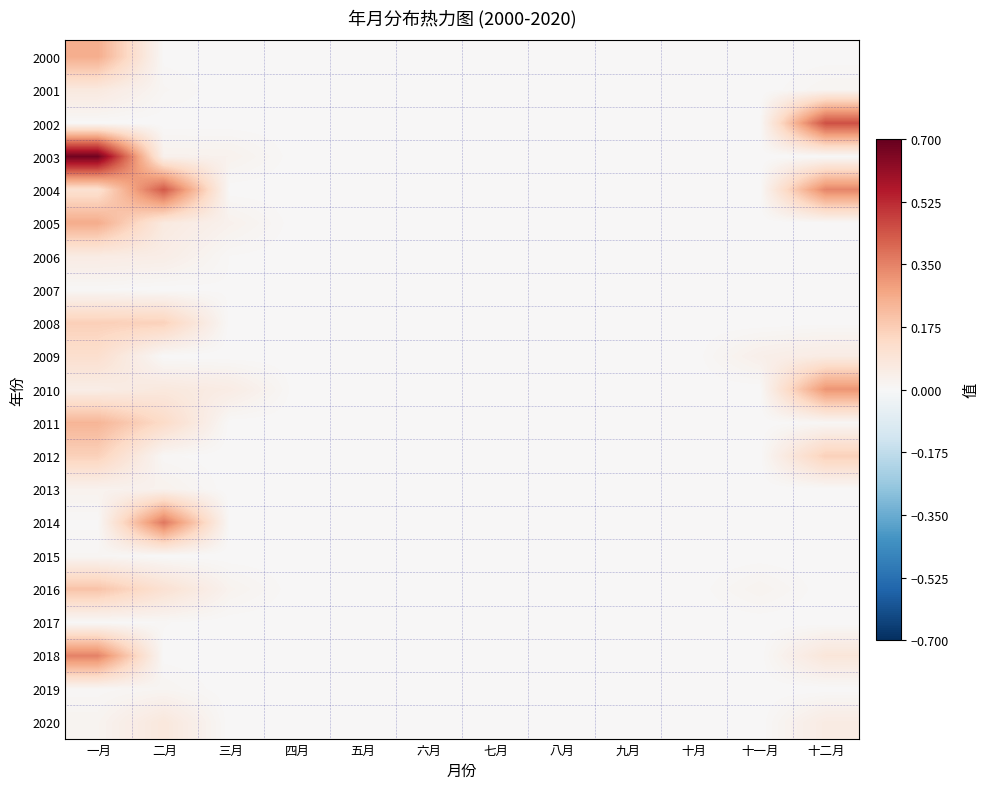

Reading left to right, what are all the values shown in this chart?

2000: 一月=0.3	二月=0.0	三月=0.0	四月=0.0	五月=0.0	六月=0.0	七月=0.0	八月=0.0	九月=0.0	十月=0.0	十一月=0.0	十二月=0.0
2001: 一月=0.1	二月=0.0	三月=0.0	四月=0.0	五月=0.0	六月=0.0	七月=0.0	八月=0.0	九月=0.0	十月=0.0	十一月=0.0	十二月=0.0
2002: 一月=0.0	二月=0.0	三月=0.0	四月=0.0	五月=0.0	六月=0.0	七月=0.0	八月=0.0	九月=0.0	十月=0.0	十一月=0.0	十二月=0.4
2003: 一月=0.7	二月=0.0	三月=0.0	四月=0.0	五月=0.0	六月=0.0	七月=0.0	八月=0.0	九月=0.0	十月=0.0	十一月=0.0	十二月=0.0
2004: 一月=0.1	二月=0.4	三月=0.0	四月=0.0	五月=0.0	六月=0.0	七月=0.0	八月=0.0	九月=0.0	十月=0.0	十一月=0.0	十二月=0.3
2005: 一月=0.3	二月=0.1	三月=0.0	四月=0.0	五月=0.0	六月=0.0	七月=0.0	八月=0.0	九月=0.0	十月=0.0	十一月=0.0	十二月=0.0
2006: 一月=0.1	二月=0.0	三月=0.0	四月=0.0	五月=0.0	六月=0.0	七月=0.0	八月=0.0	九月=0.0	十月=0.0	十一月=0.0	十二月=0.0
2007: 一月=0.0	二月=0.0	三月=0.0	四月=0.0	五月=0.0	六月=0.0	七月=0.0	八月=0.0	九月=0.0	十月=0.0	十一月=0.0	十二月=0.0
2008: 一月=0.2	二月=0.2	三月=0.0	四月=0.0	五月=0.0	六月=0.0	七月=0.0	八月=0.0	九月=0.0	十月=0.0	十一月=0.0	十二月=0.0
2009: 一月=0.1	二月=0.0	三月=0.0	四月=0.0	五月=0.0	六月=0.0	七月=0.0	八月=0.0	九月=0.0	十月=0.0	十一月=0.0	十二月=0.1
2010: 一月=0.0	二月=0.1	三月=0.1	四月=0.0	五月=0.0	六月=0.0	七月=0.0	八月=0.0	九月=0.0	十月=0.0	十一月=0.0	十二月=0.3
2011: 一月=0.2	二月=0.1	三月=0.0	四月=0.0	五月=0.0	六月=0.0	七月=0.0	八月=0.0	九月=0.0	十月=0.0	十一月=0.0	十二月=0.0
2012: 一月=0.2	二月=0.0	三月=0.0	四月=0.0	五月=0.0	六月=0.0	七月=0.0	八月=0.0	九月=0.0	十月=0.0	十一月=0.0	十二月=0.2
2013: 一月=0.0	二月=0.0	三月=0.0	四月=0.0	五月=0.0	六月=0.0	七月=0.0	八月=0.0	九月=0.0	十月=0.0	十一月=0.0	十二月=0.0
2014: 一月=0.0	二月=0.4	三月=0.0	四月=0.0	五月=0.0	六月=0.0	七月=0.0	八月=0.0	九月=0.0	十月=0.0	十一月=0.0	十二月=0.0
2015: 一月=0.0	二月=0.0	三月=0.0	四月=0.0	五月=0.0	六月=0.0	七月=0.0	八月=0.0	九月=0.0	十月=0.0	十一月=0.0	十二月=0.0
2016: 一月=0.2	二月=0.1	三月=0.0	四月=0.0	五月=0.0	六月=0.0	七月=0.0	八月=0.0	九月=0.0	十月=0.0	十一月=0.0	十二月=0.0
2017: 一月=0.0	二月=0.0	三月=0.0	四月=0.0	五月=0.0	六月=0.0	七月=0.0	八月=0.0	九月=0.0	十月=0.0	十一月=0.0	十二月=0.0
2018: 一月=0.3	二月=0.0	三月=0.0	四月=0.0	五月=0.0	六月=0.0	七月=0.0	八月=0.0	九月=0.0	十月=0.0	十一月=0.0	十二月=0.1
2019: 一月=0.0	二月=0.0	三月=0.0	四月=0.0	五月=0.0	六月=0.0	七月=0.0	八月=0.0	九月=0.0	十月=0.0	十一月=0.0	十二月=0.0
2020: 一月=0.0	二月=0.1	三月=0.0	四月=0.0	五月=0.0	六月=0.0	七月=0.0	八月=0.0	九月=0.0	十月=0.0	十一月=0.0	十二月=0.1